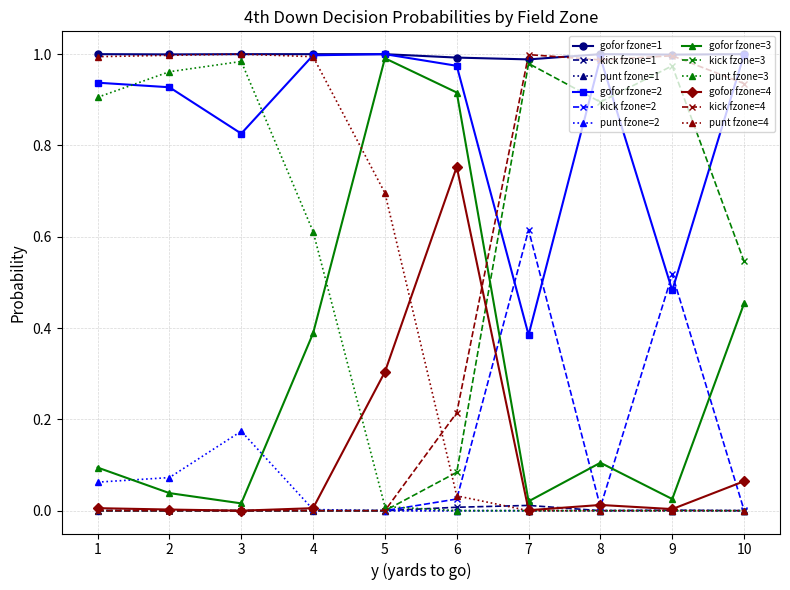

True or false: kick fzone=4 and gofor fzone=3 intersect in this chart.

True